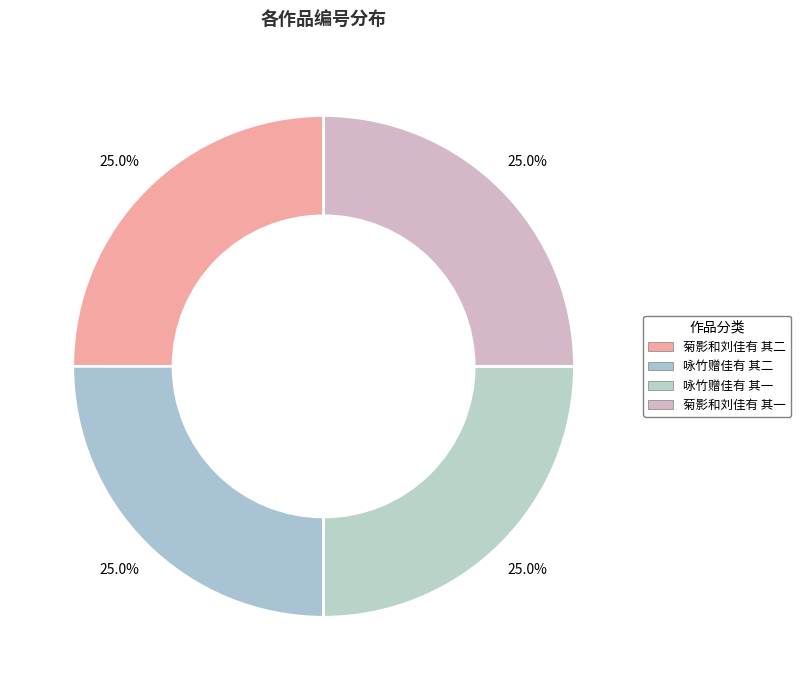

What percentage is NOT represented by 菊影和刘佳有 其一?

75.0%